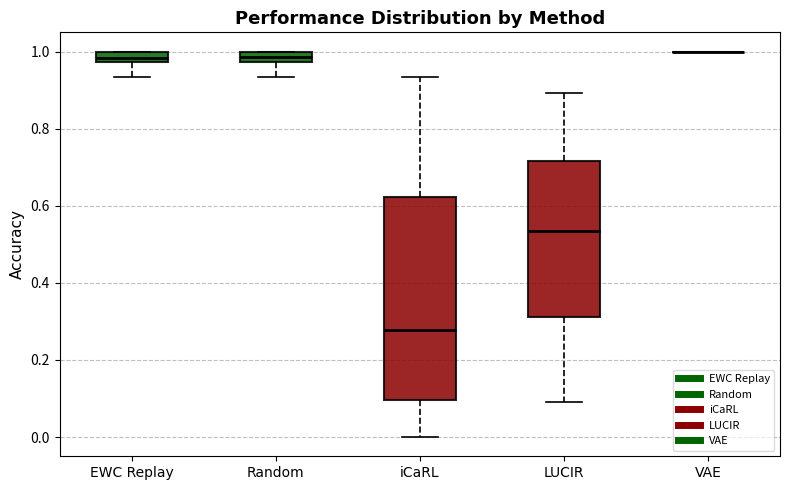

Where does the lower whisker of the box for Random end on the y-axis? The values are not printed on the chart, so give them approximately, as read against the axis.

0.94